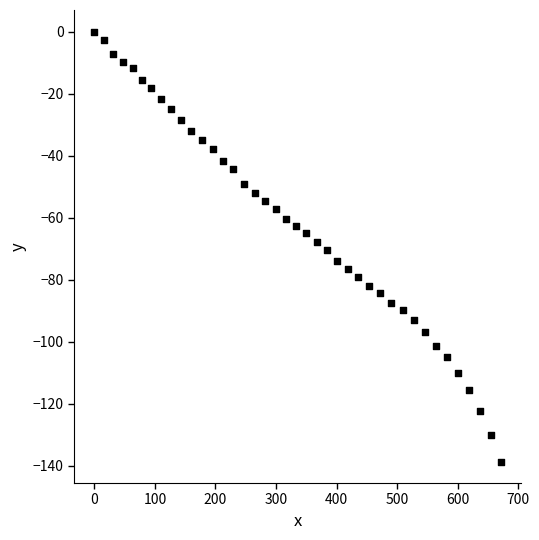

What is the range of X values (max minus min)?

671.6